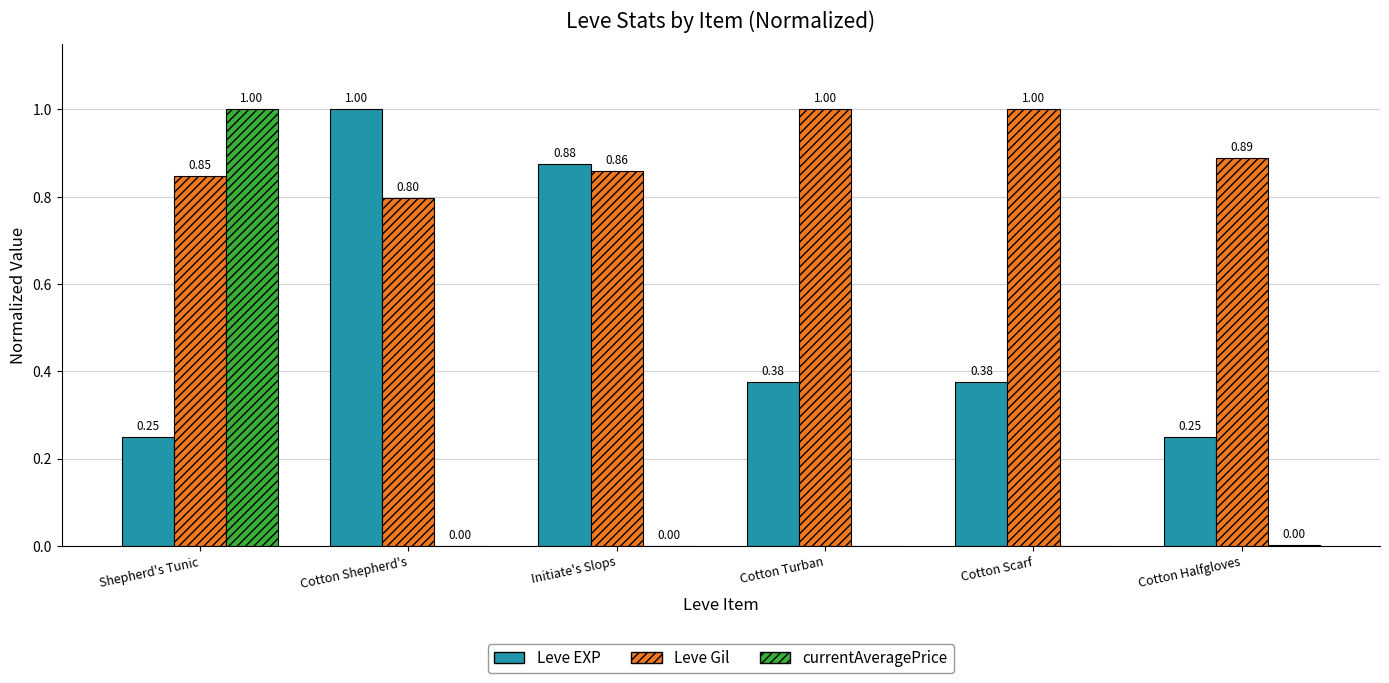

How many groups of bars are there?

6